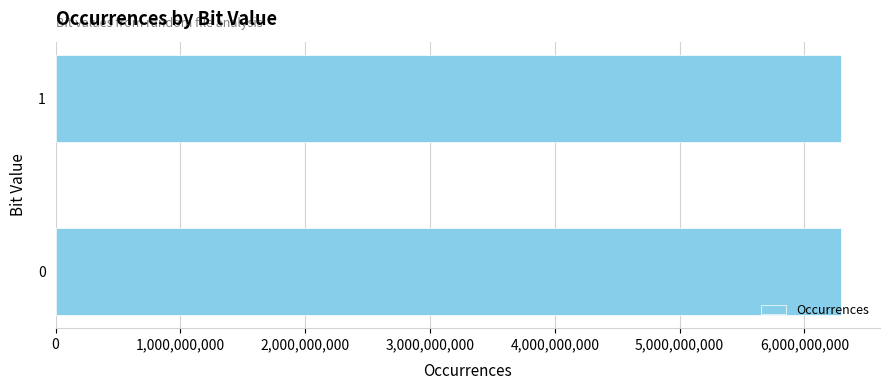

What is the sum of the values at 0 and 1?

12582912000